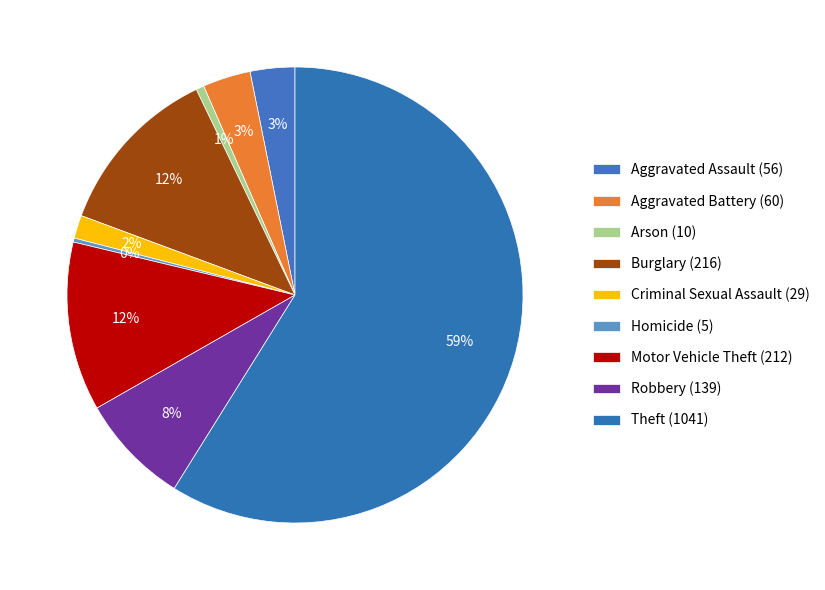

What is the change in value from Arson (10) to Theft (1041)?

+1031